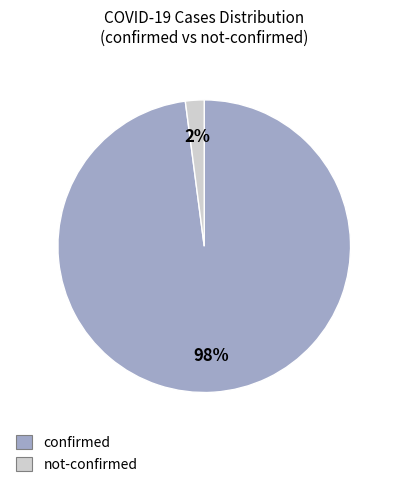

Is there any slice that represents more than half of the pie?

Yes